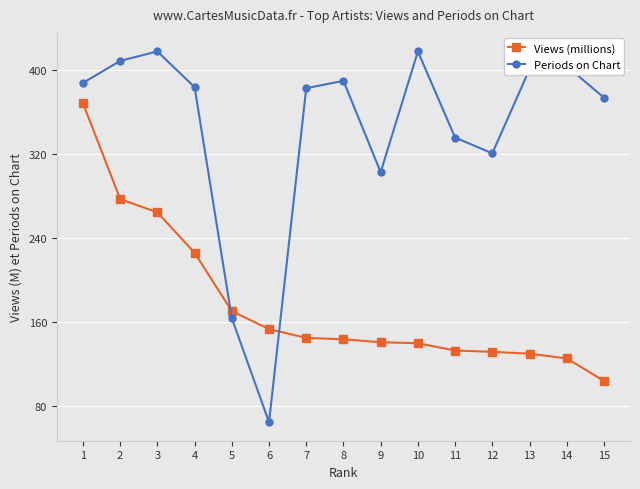

At which label does Periods on Chart reach its minimum?

6